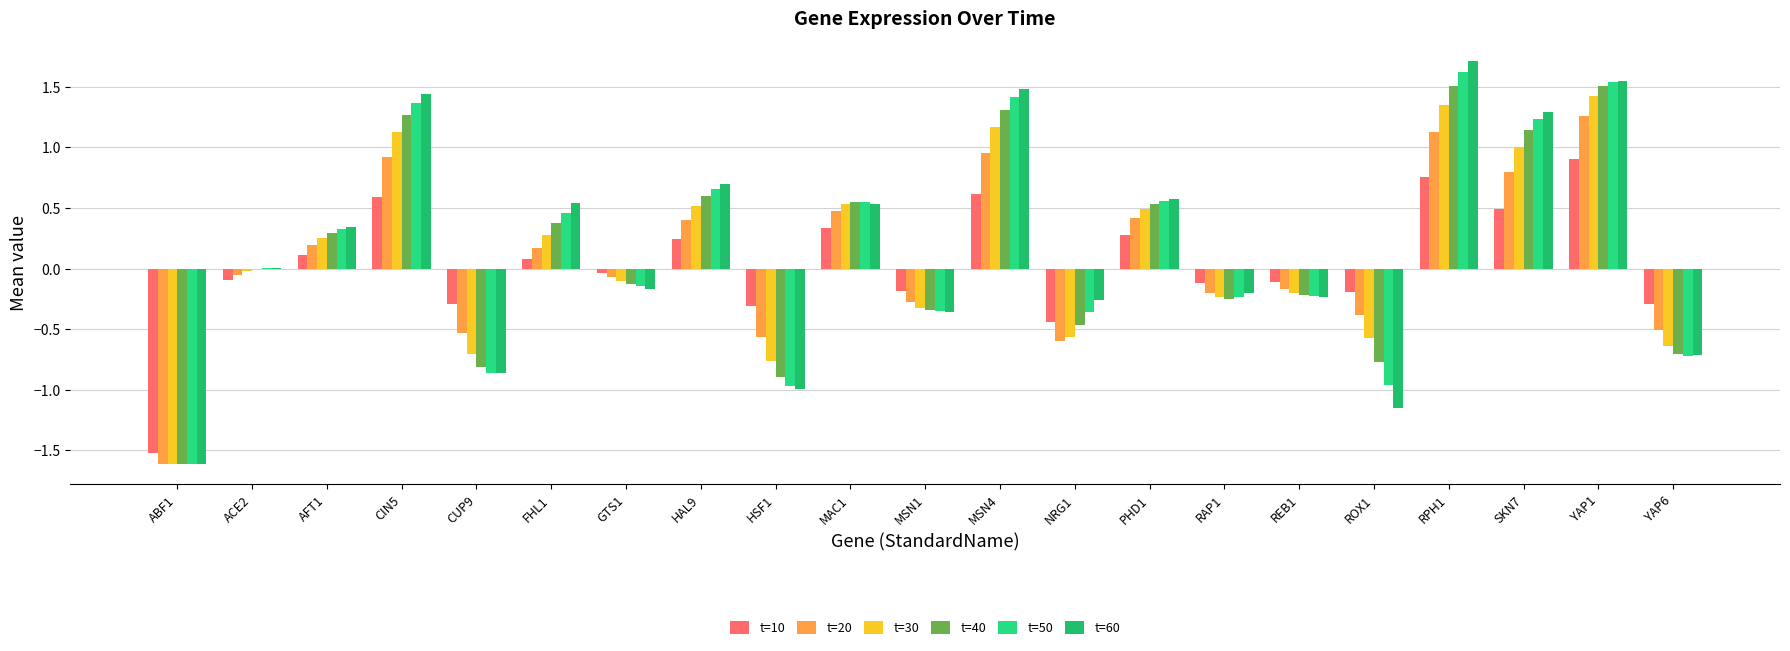

Are the bars grouped side by side (vs. stacked)?

Yes